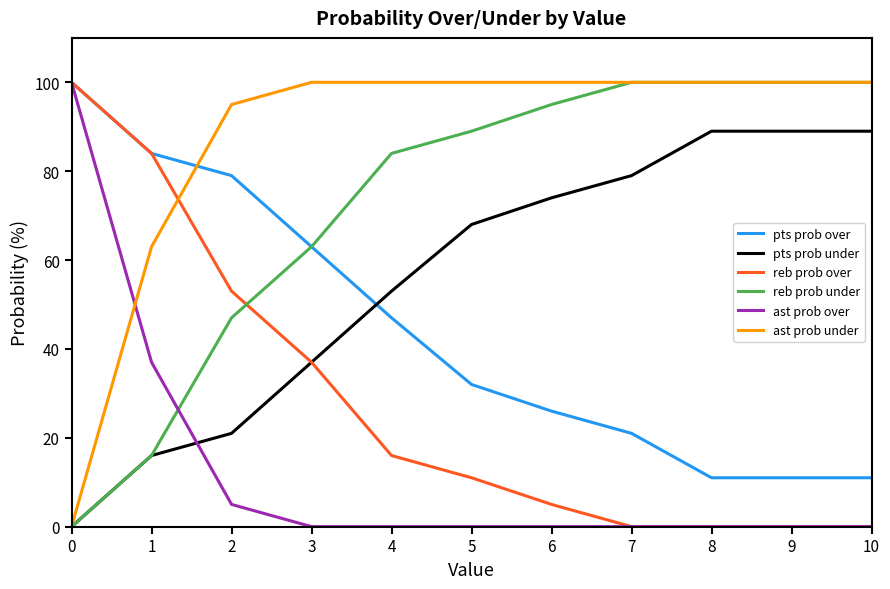

Reading left to right, extract all data points from this chart.

pts prob over: 100	84	79	63	47	32	26	21	11	11	11
pts prob under: 0	16	21	37	53	68	74	79	89	89	89
reb prob over: 100	84	53	37	16	11	5	0	0	0	0
reb prob under: 0	16	47	63	84	89	95	100	100	100	100
ast prob over: 100	37	5	0	0	0	0	0	0	0	0
ast prob under: 0	63	95	100	100	100	100	100	100	100	100